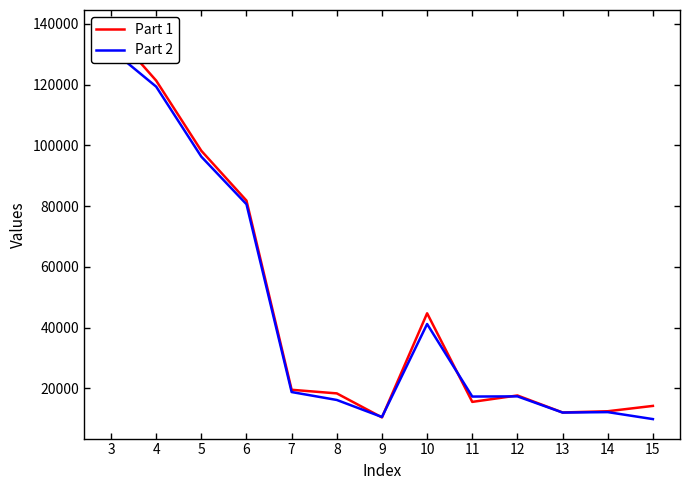

Between which two adjacent categories do Part 2 and Part 1 first intersect?

8 and 9